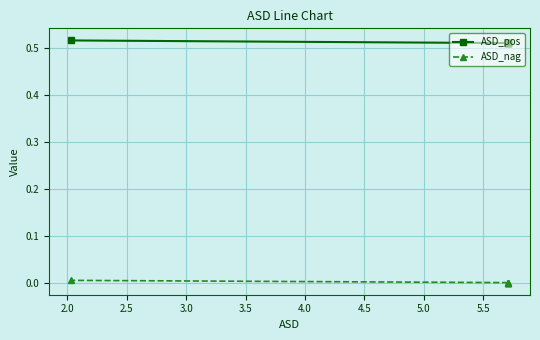

List the series in order of their peak value, highest first.

ASD_pos, ASD_nag